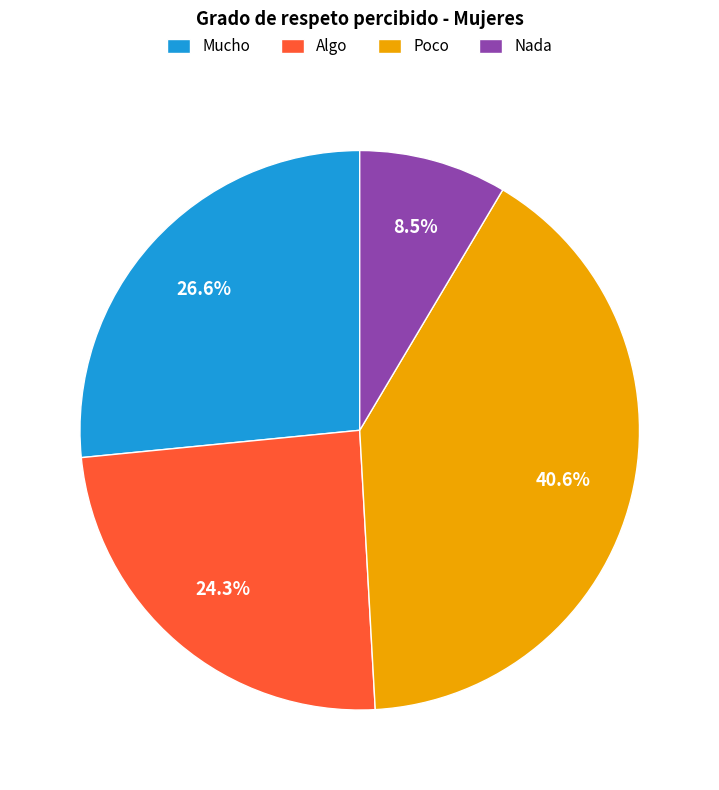

How many slices are in this pie chart?

4